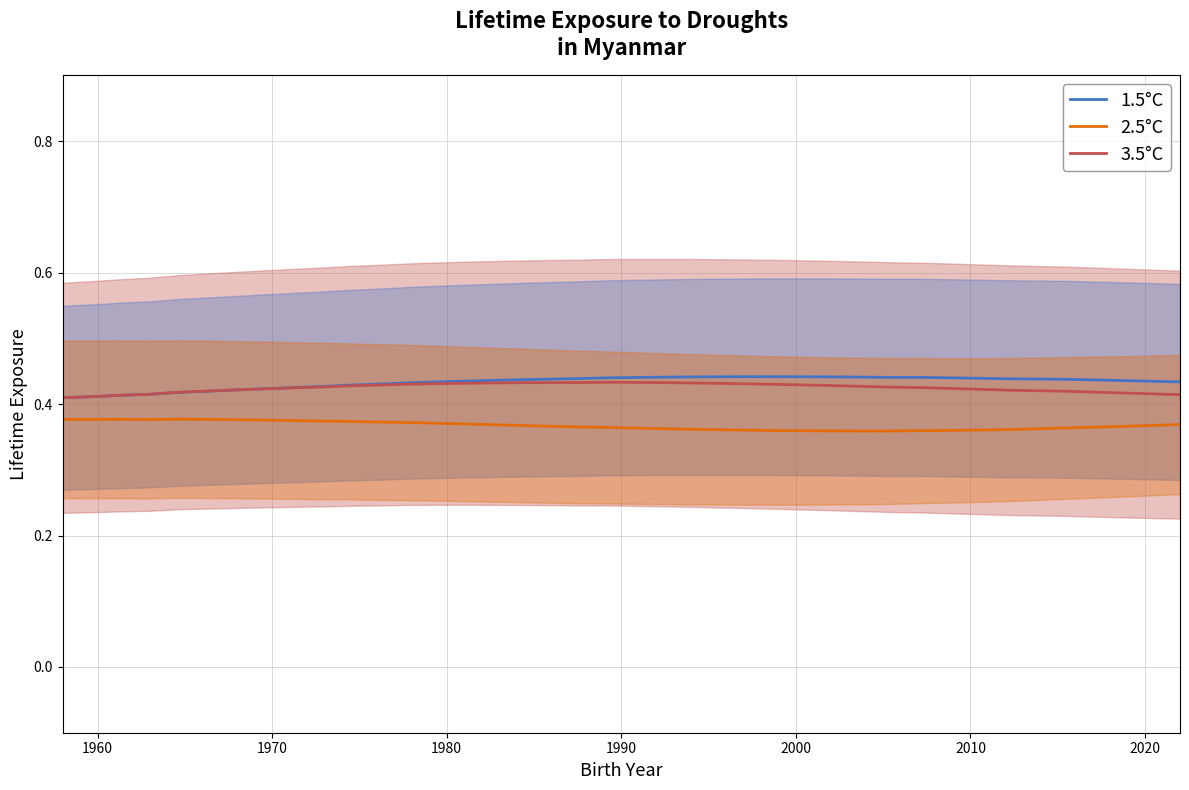

Reading left to right, list all the values displayed in this chart.

1.5°C: 0.4	0.4	0.4	0.4	0.4	0.4	0.4	0.4	0.4	0.4	0.4	0.4	0.4	0.4	0.4	0.4	0.4	0.4	0.4	0.4	0.4	0.4	0.4	0.4	0.4	0.4	0.4	0.4	0.4	0.4	0.4	0.4	0.4	0.4	0.4	0.4	0.4	0.4	0.4	0.4
2.5°C: 0.4	0.4	0.4	0.4	0.4	0.4	0.4	0.4	0.4	0.4	0.4	0.4	0.4	0.4	0.4	0.4	0.4	0.4	0.4	0.4	0.4	0.4	0.4	0.4	0.4	0.4	0.4	0.4	0.4	0.4	0.4	0.4	0.4	0.4	0.4	0.4	0.4	0.4	0.4	0.4
3.5°C: 0.4	0.4	0.4	0.4	0.4	0.4	0.4	0.4	0.4	0.4	0.4	0.4	0.4	0.4	0.4	0.4	0.4	0.4	0.4	0.4	0.4	0.4	0.4	0.4	0.4	0.4	0.4	0.4	0.4	0.4	0.4	0.4	0.4	0.4	0.4	0.4	0.4	0.4	0.4	0.4